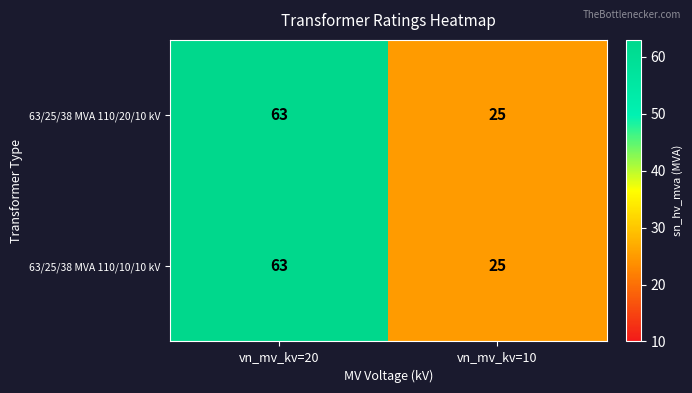

Reading left to right, transcribe all the data shown in this chart.

63/25/38 MVA 110/20/10 kV: vn_mv_kv=20=63	vn_mv_kv=10=25
63/25/38 MVA 110/10/10 kV: vn_mv_kv=20=63	vn_mv_kv=10=25